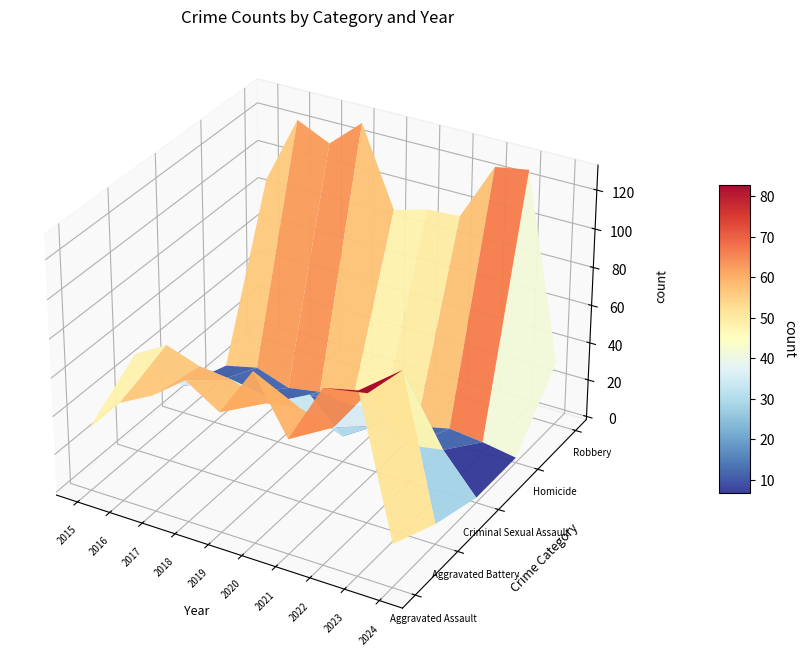

Which series has the largest total across all categories?

Robbery